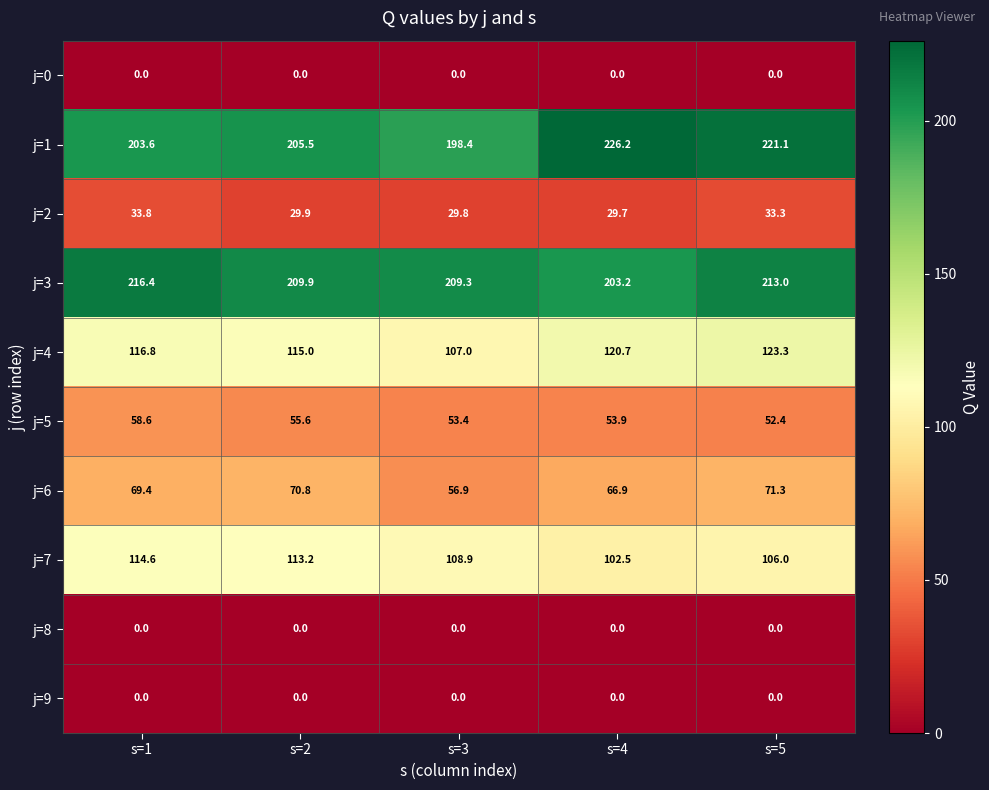

What is the spread (max minus min) of values at s=3?

209.3